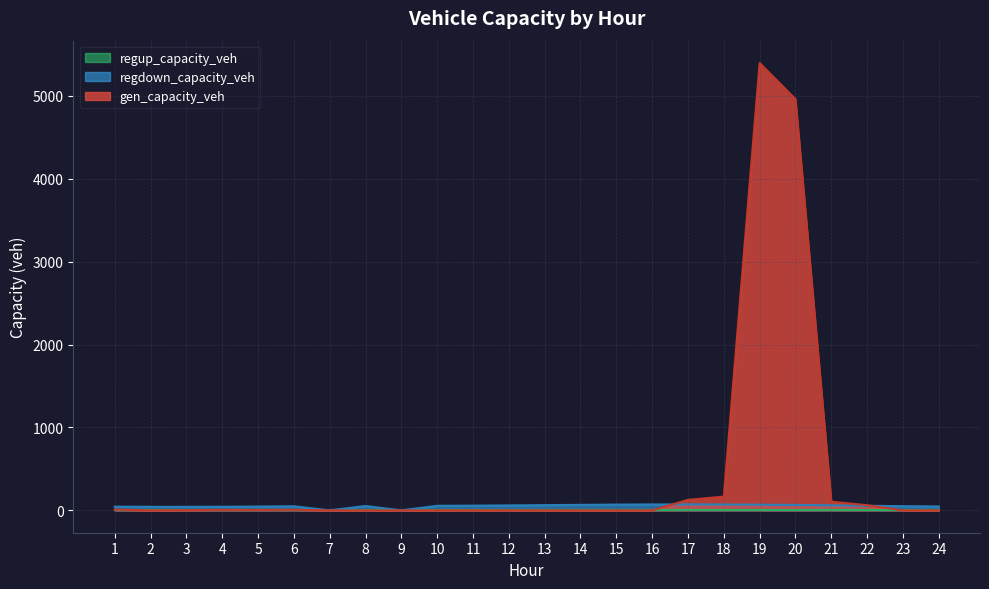

Between 4 and 21, which series saw the biggest shift?

gen_capacity_veh